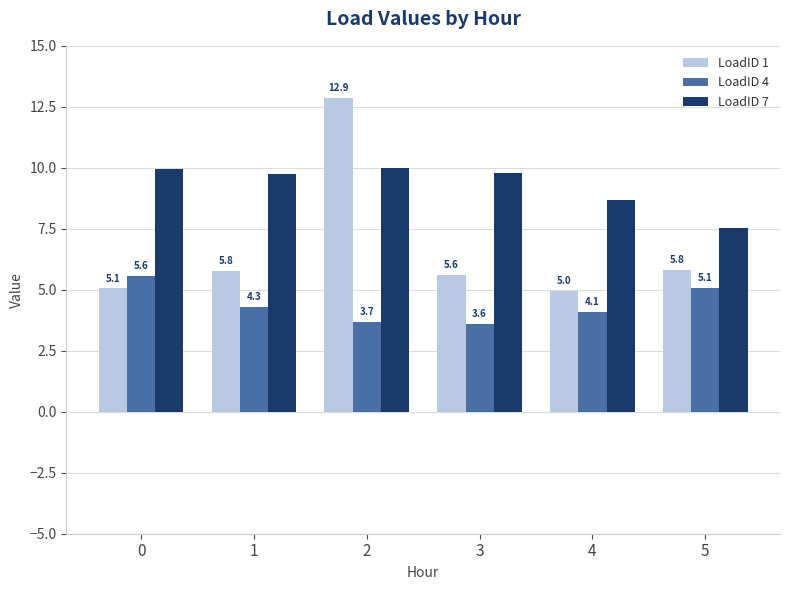

Rank the series at 3 from highest to lowest value.

LoadID 7, LoadID 1, LoadID 4